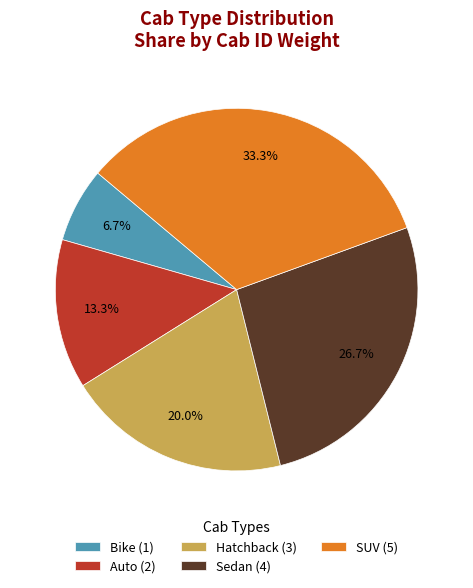

Is it true that Bike is 7% of the pie?

True